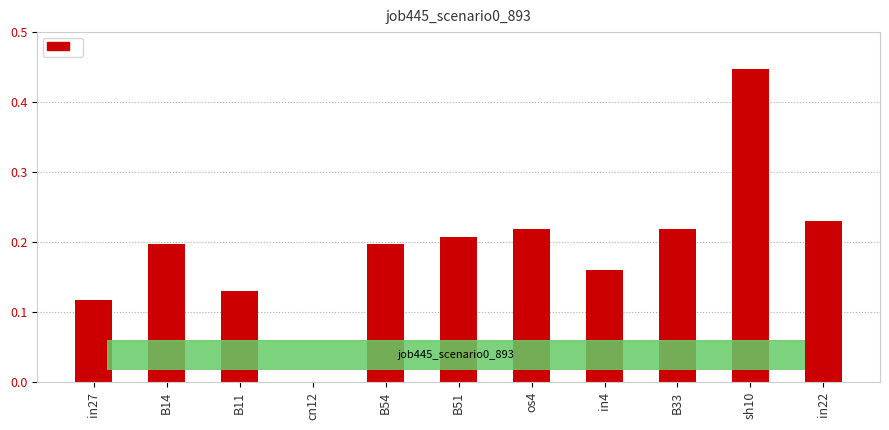

Where is the data nearest to the value 0?

cn12